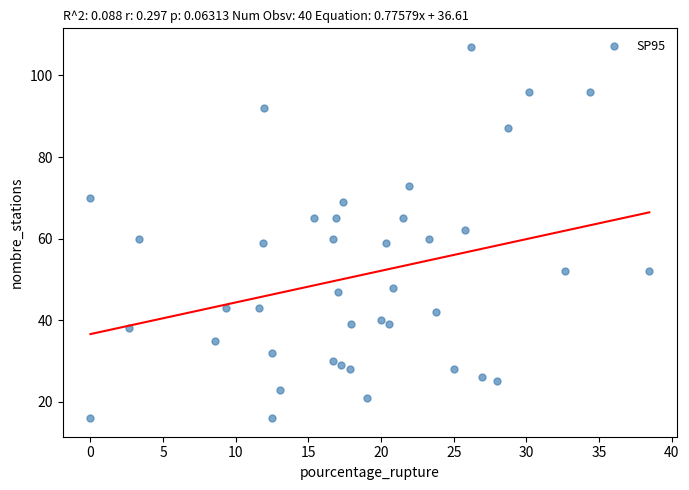

What is the range of Y values (max minus min)?

91